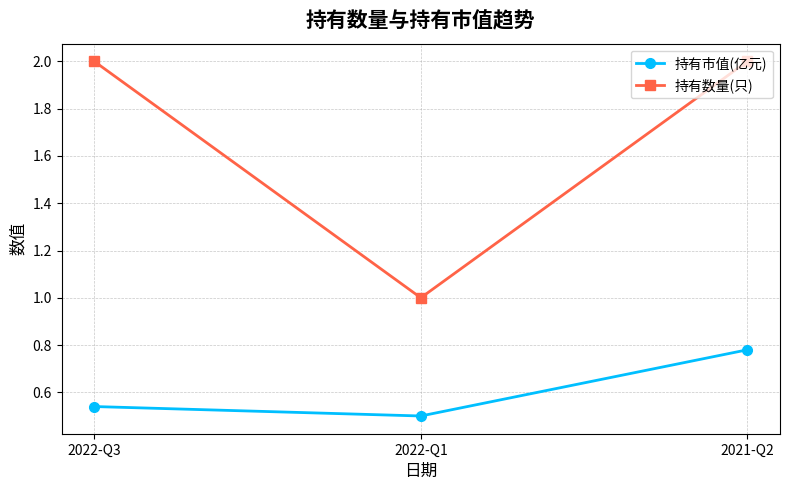

True or false: 持有数量(只) has a value of 2.7 at 2022-Q3.

False